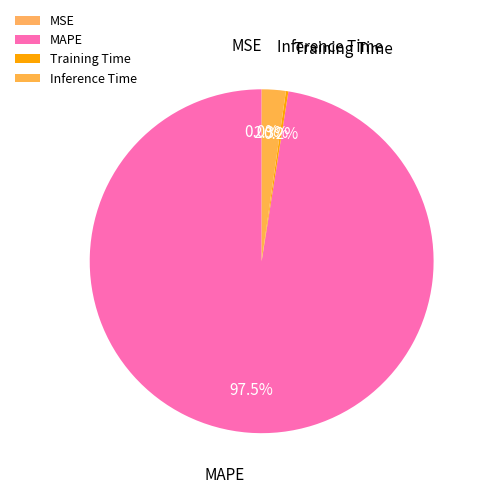

Which slice is the largest?

MAPE